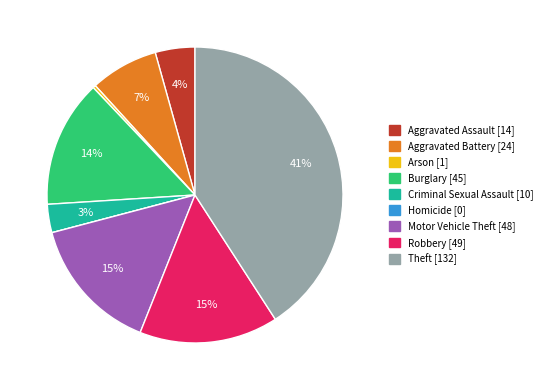

True or false: Motor Vehicle Theft accounts for 15% of the total.

True